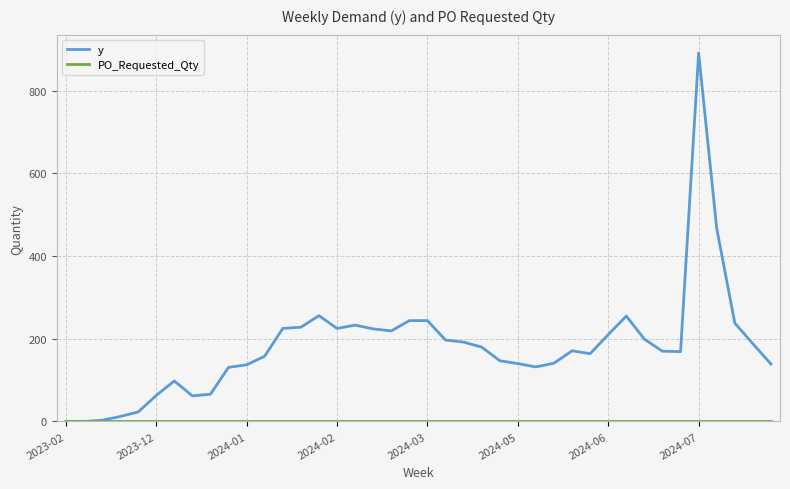

Which series has the largest total across all categories?

y